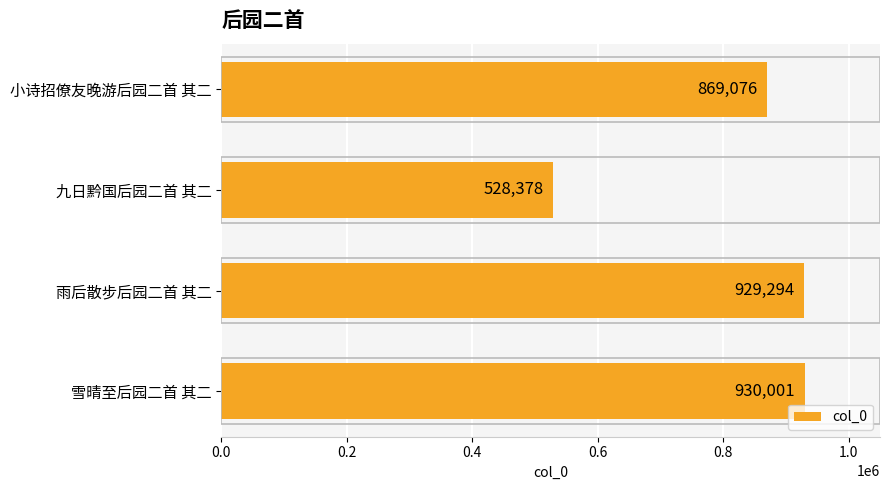

Read the value at 雪晴至后园二首 其二.

930001